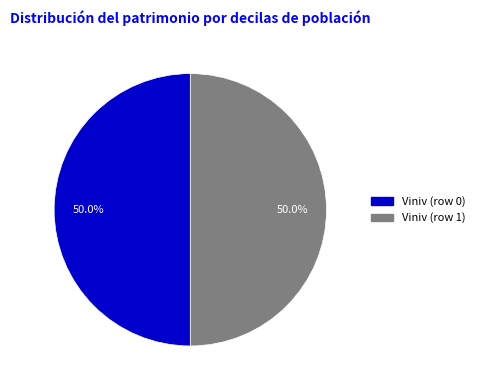

To the nearest percent, what is the average slice percentage?

50%